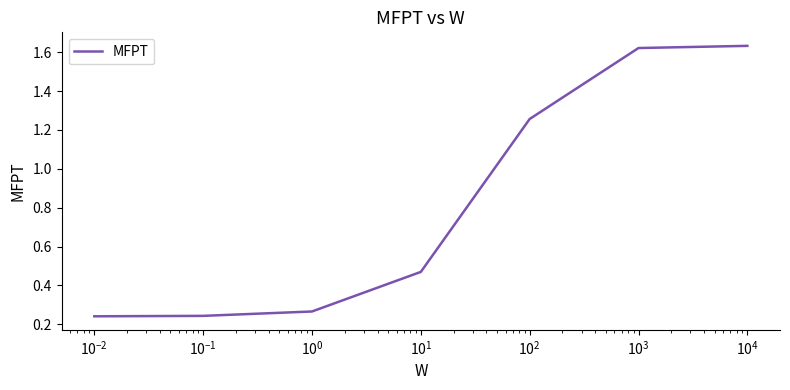

Count the values in the range 0 to 1.

4